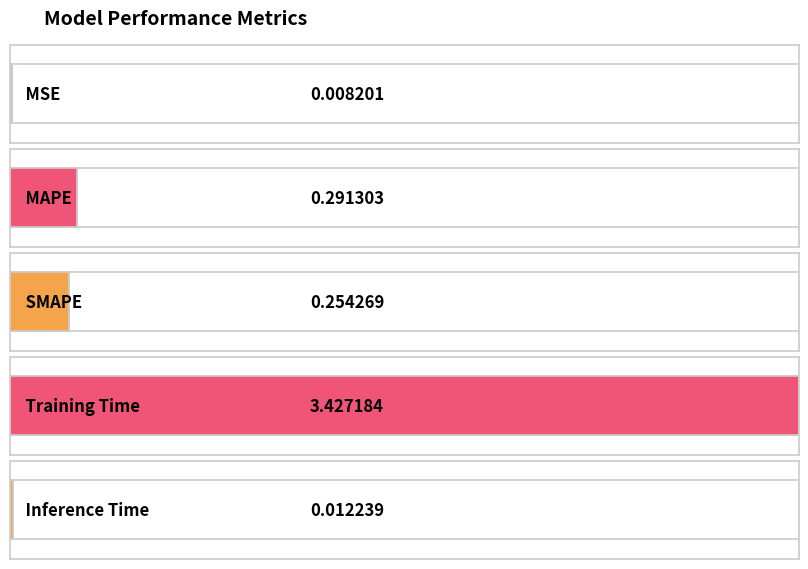

What is the sum of all values?

4.0